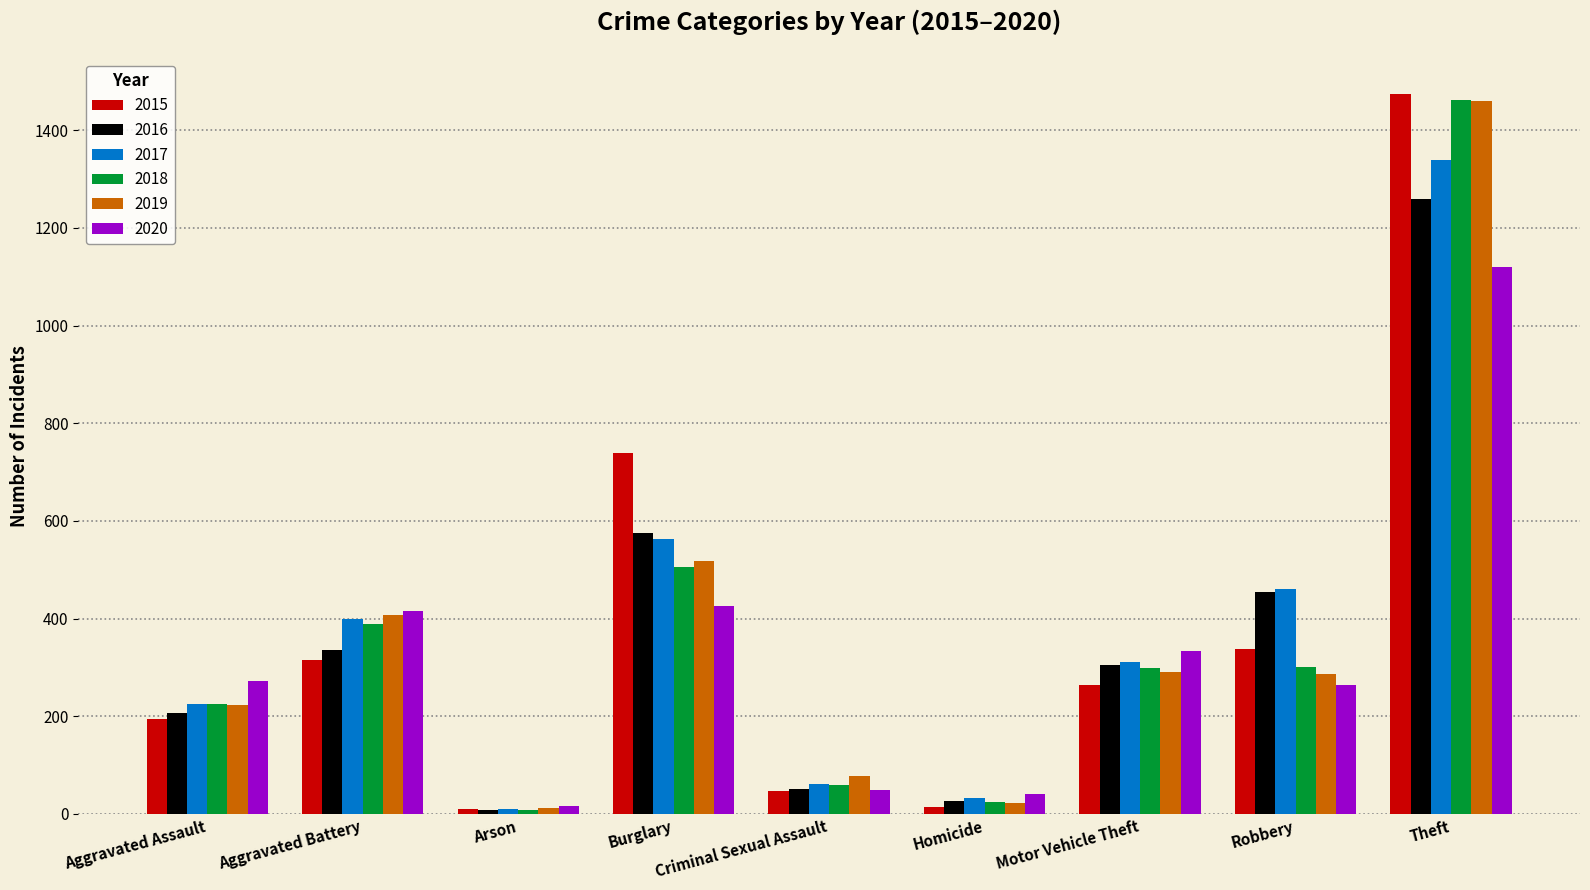

Which series has the widest spread of values?

2015